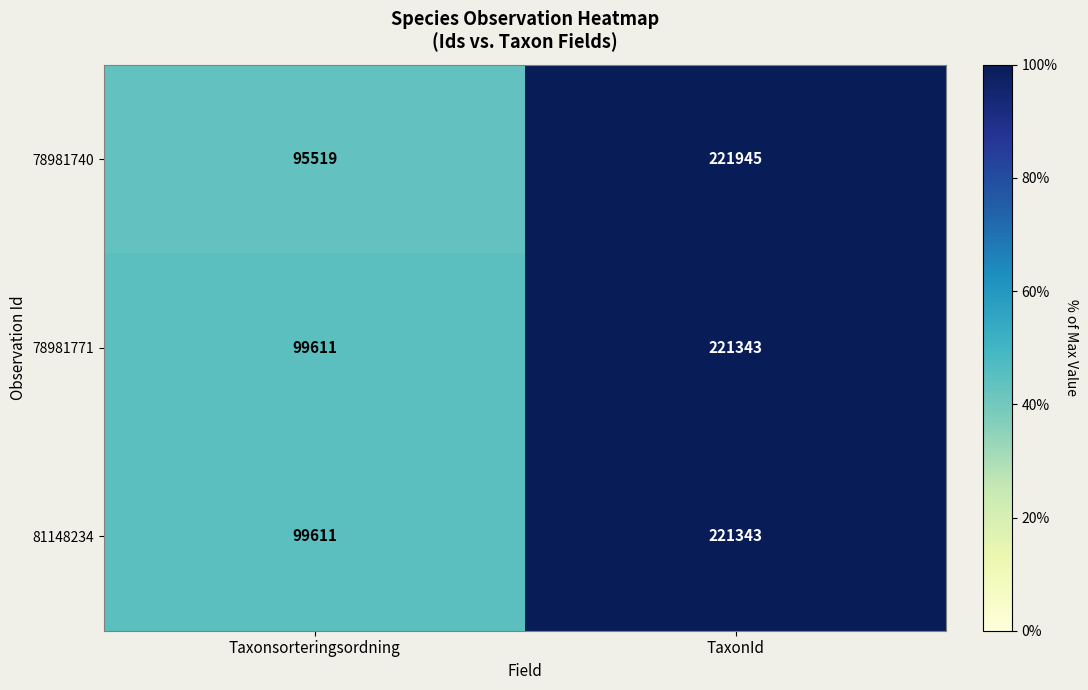

The 81148234 series shows 221343 at TaxonId. True or false?

True